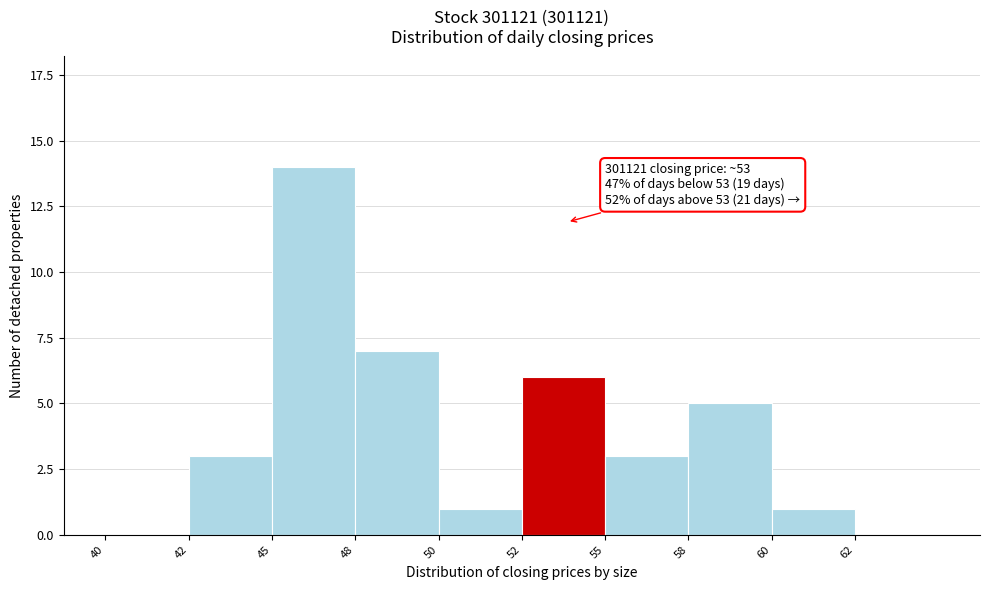

Reading left to right, what are all the values shown in this chart?

40=0	42=3	45=14	48=7	50=1	52=6	55=3	58=5	60=1	62=0